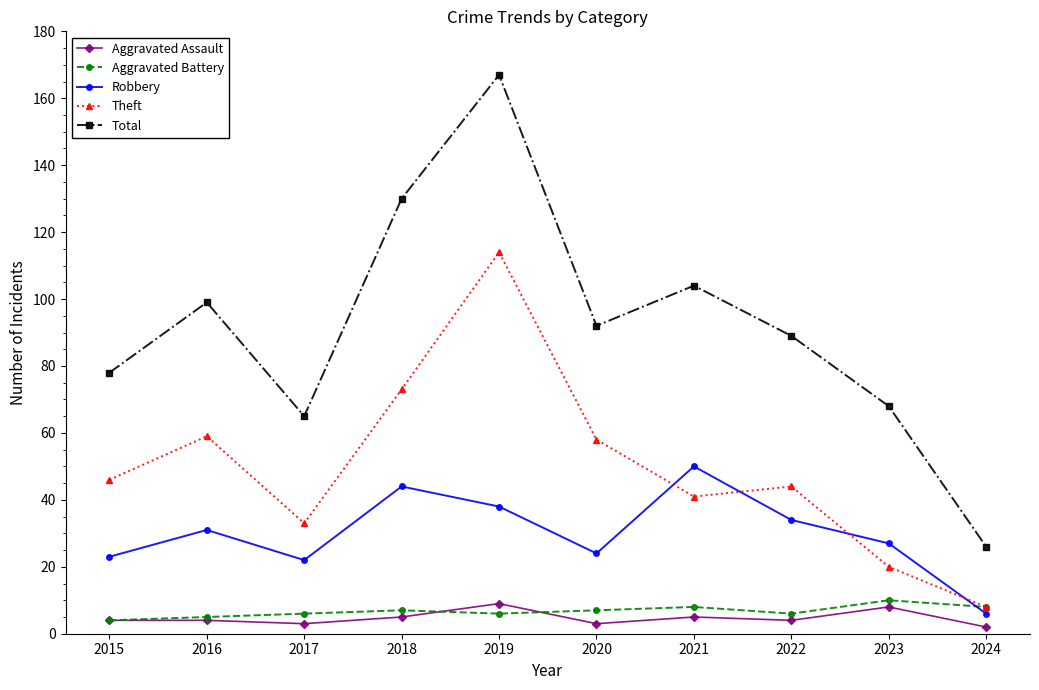

What is the sum of the Total values at 2020 and 2018?

222